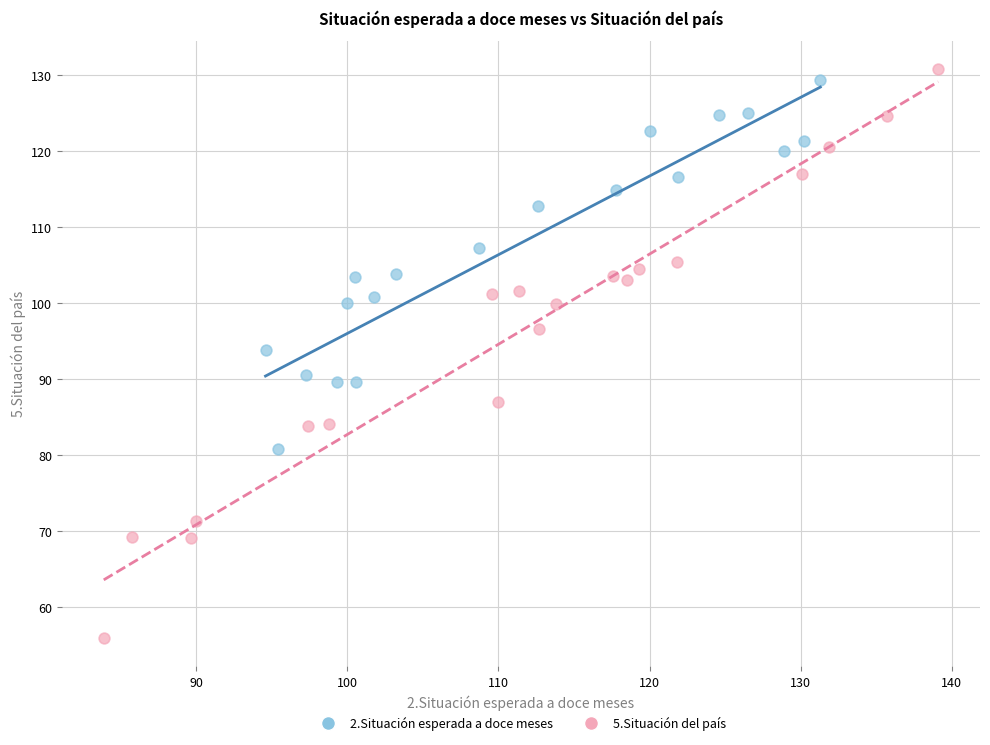

Which series contains the lowest Y value?

5.Situación del país